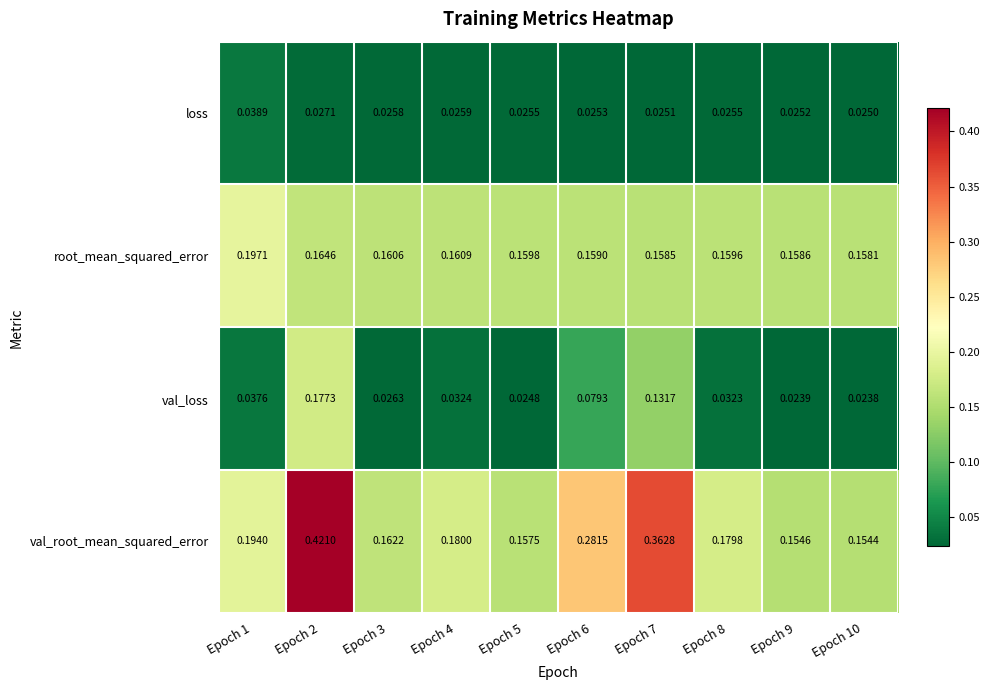

Count the number of data series in this chart.

4